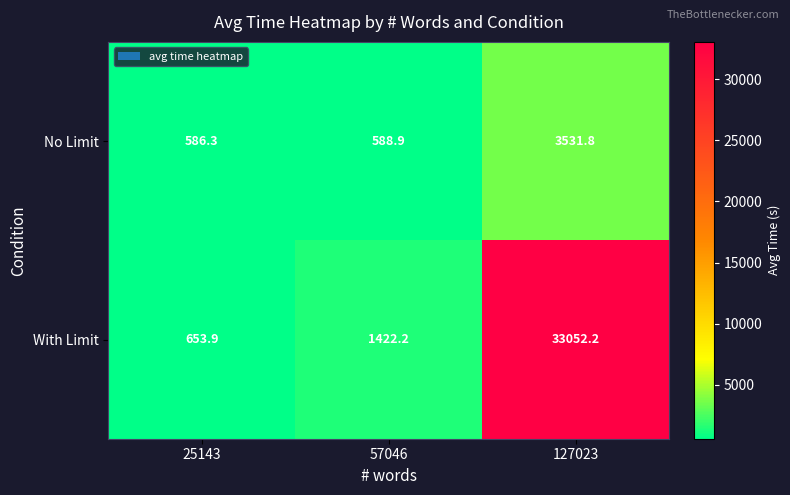

At which label does With Limit first exceed 1422?

57046